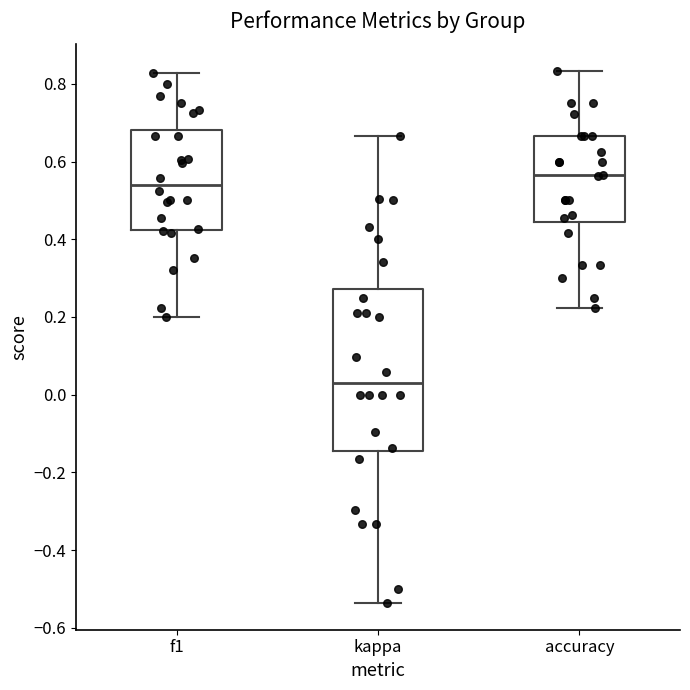

Where is the lower edge of the box for f1 on the y-axis? The values are not printed on the chart, so give them approximately, as read against the axis.

0.42